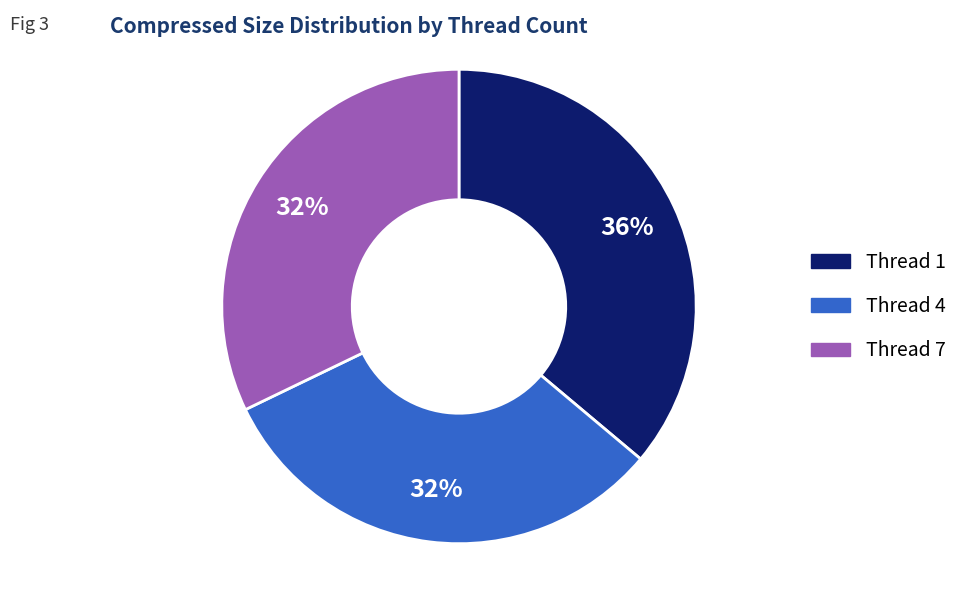

Is there a majority slice in this chart?

No